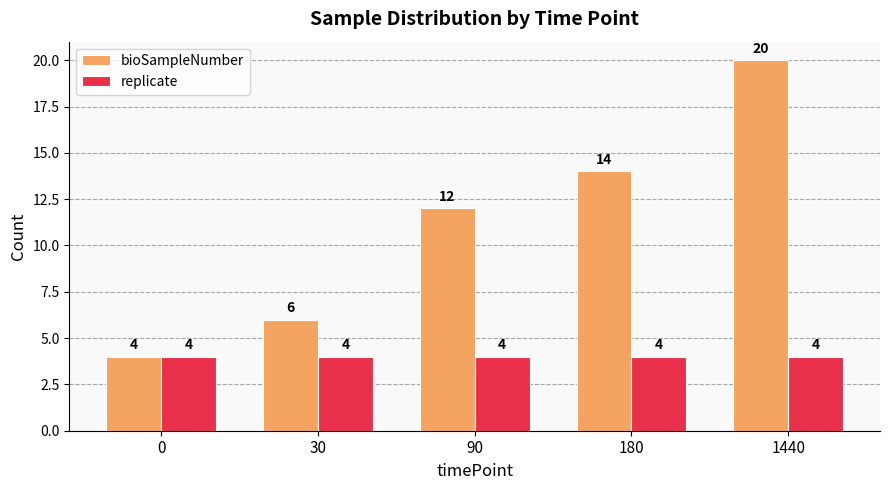

Is the value of replicate at 0 greater than the value of bioSampleNumber at 180?

No